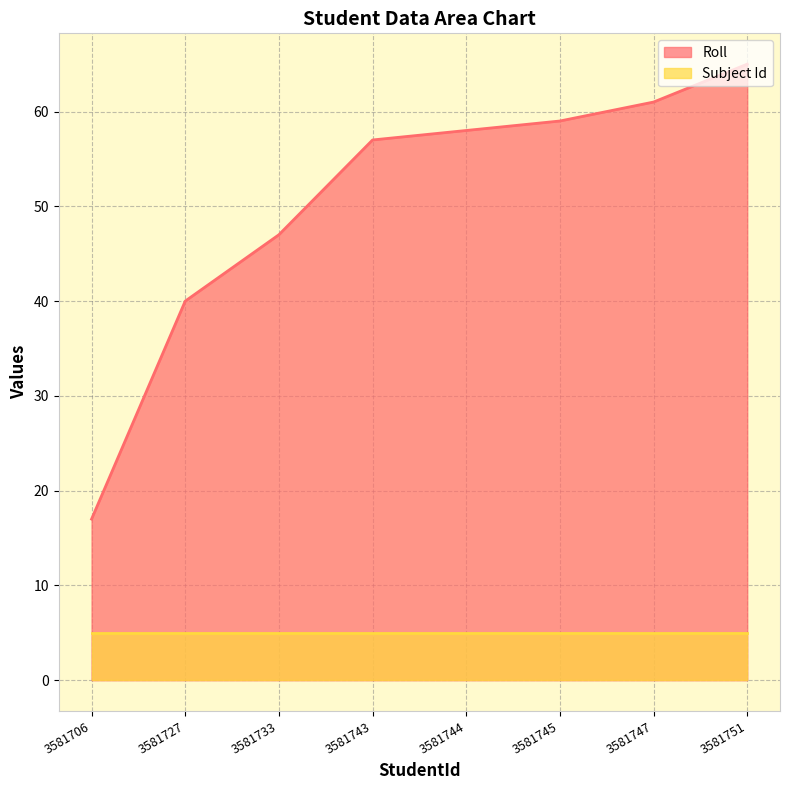

Count the number of values greater than 58.

3